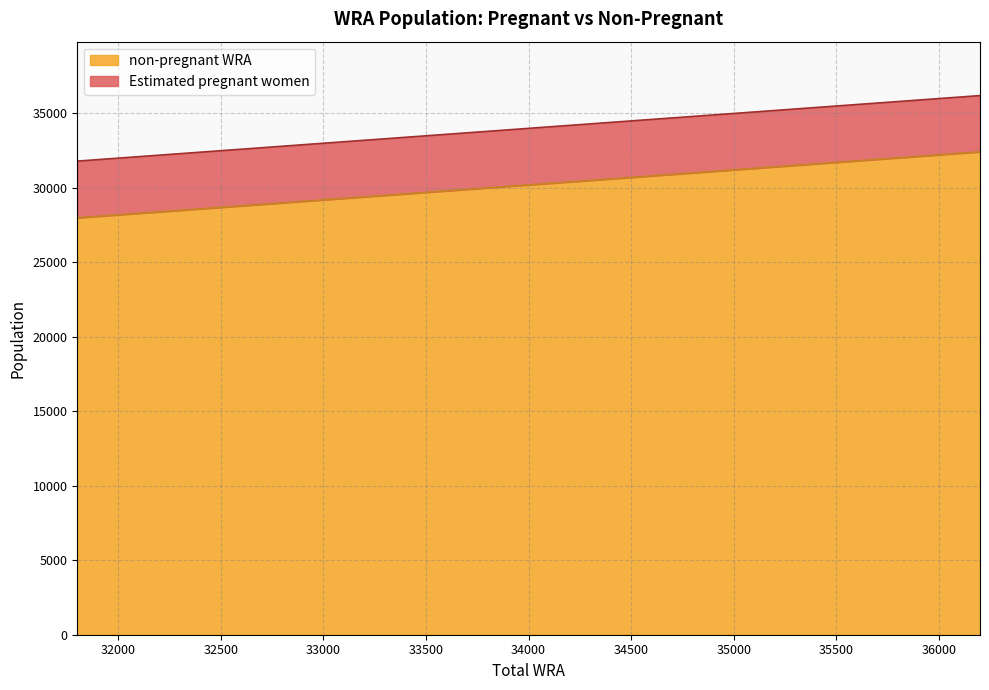

What is the approximate value at 33900?

30102.2